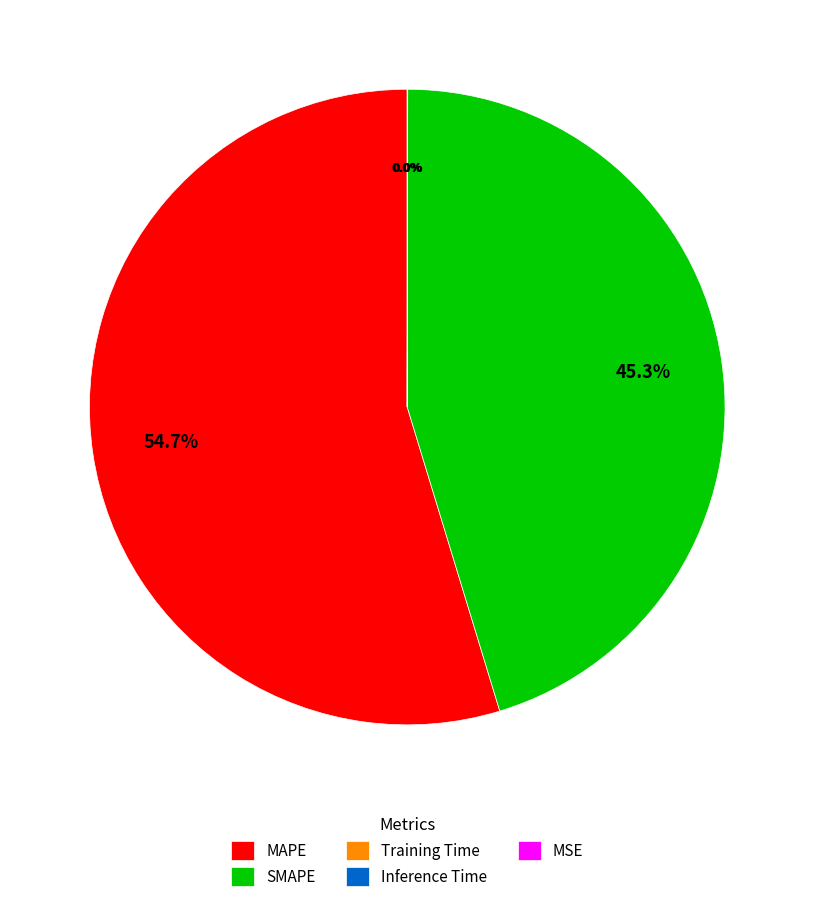

What is the majority slice?

MAPE